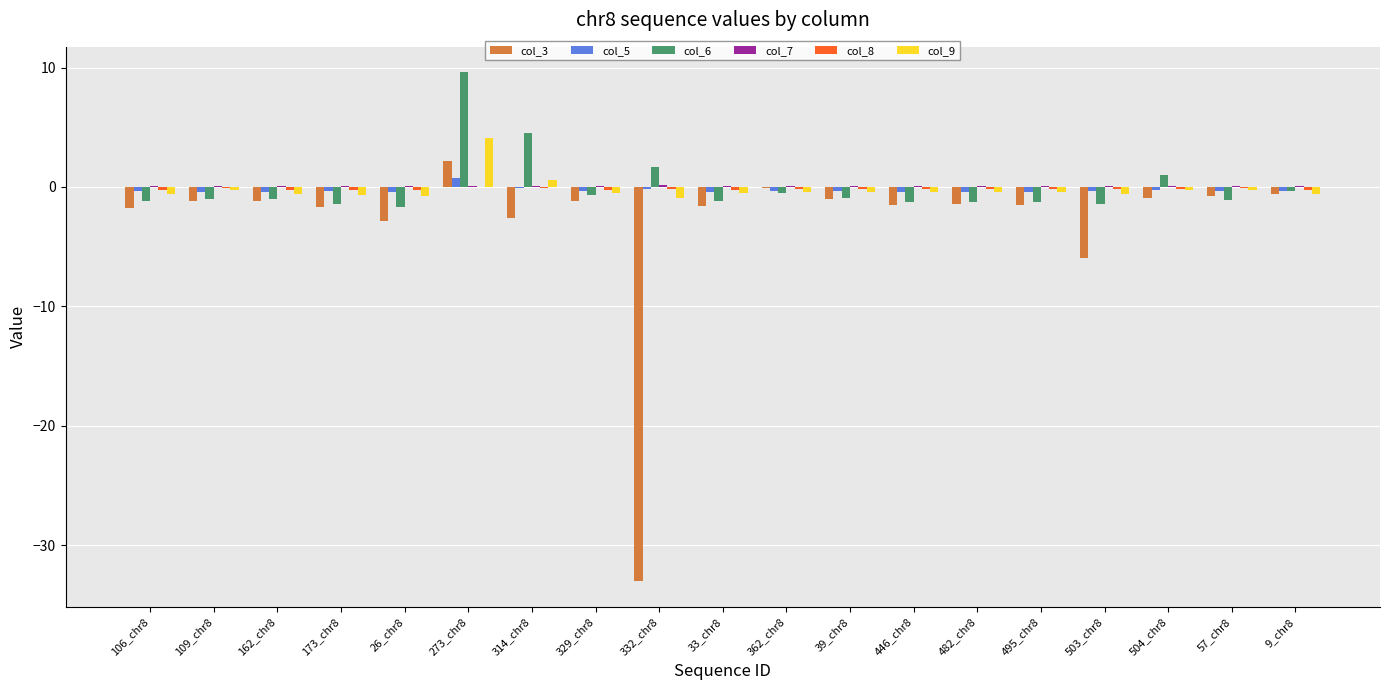

At which label does col_9 reach its peak?

273_chr8